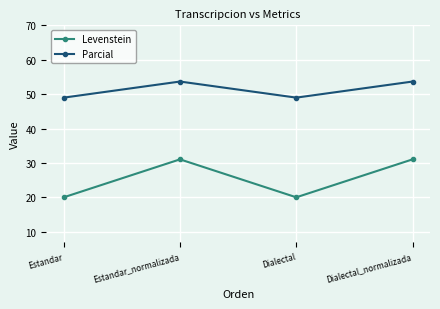

Is the value of Levenstein at Dialectal_normalizada greater than the value of Parcial at Estandar_normalizada?

No